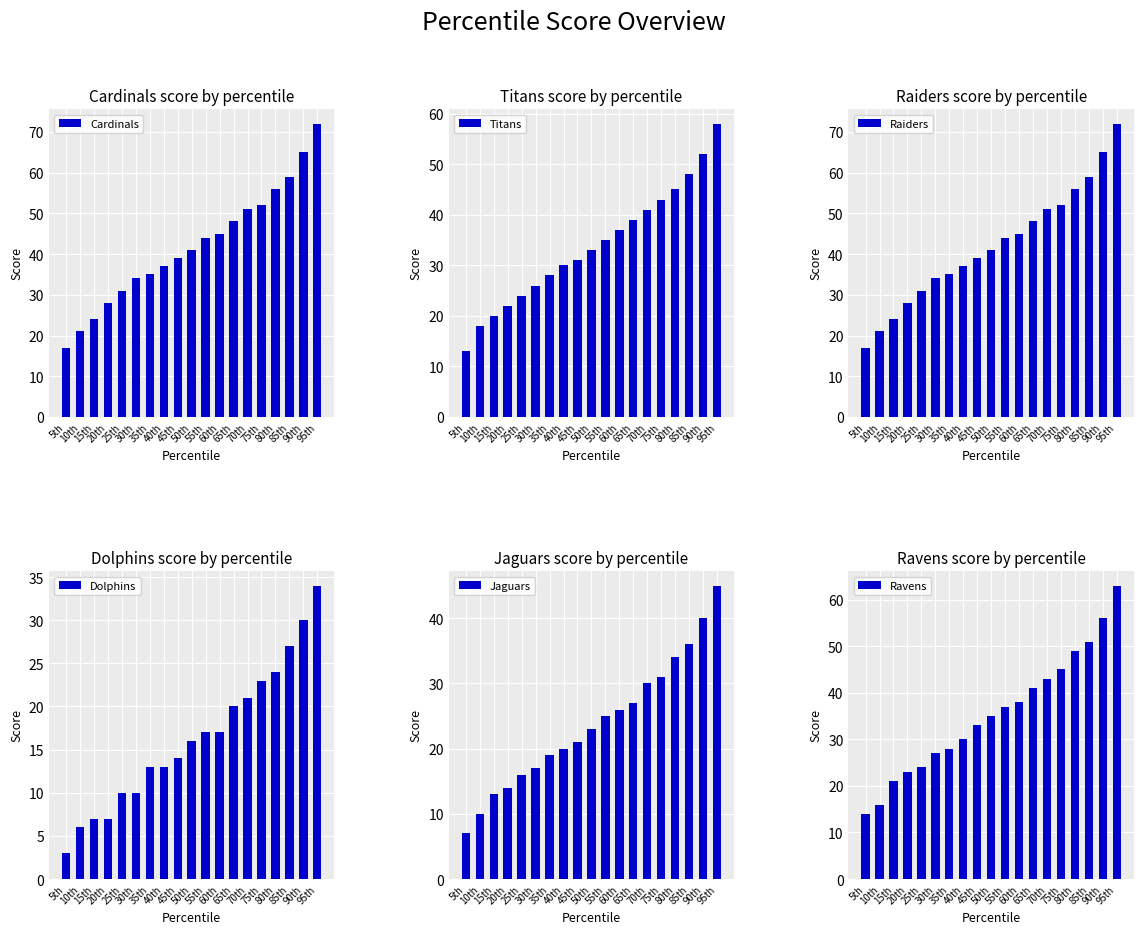

How many data points does each series have?

19